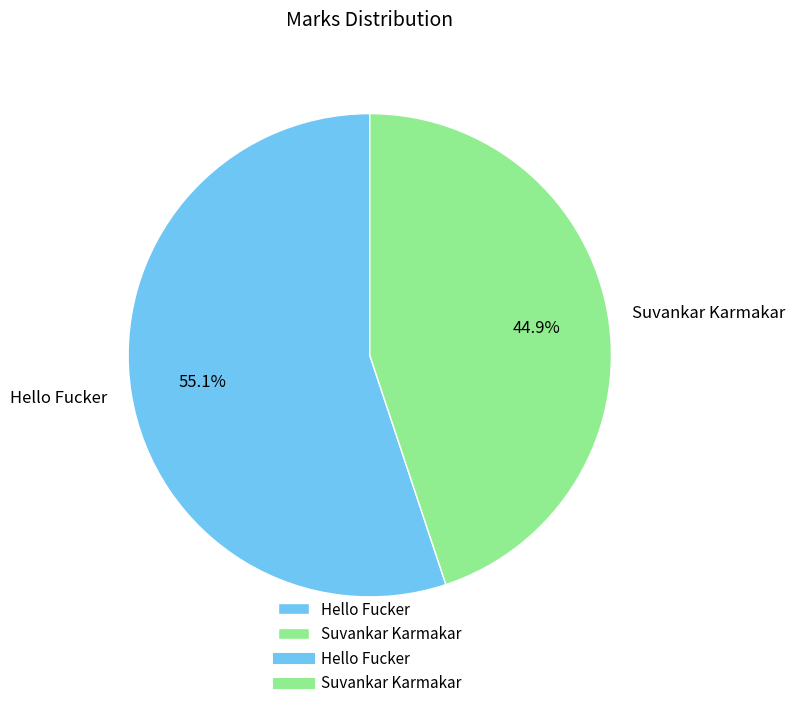

Between Suvankar Karmakar and Hello Fucker, which is larger?

Hello Fucker